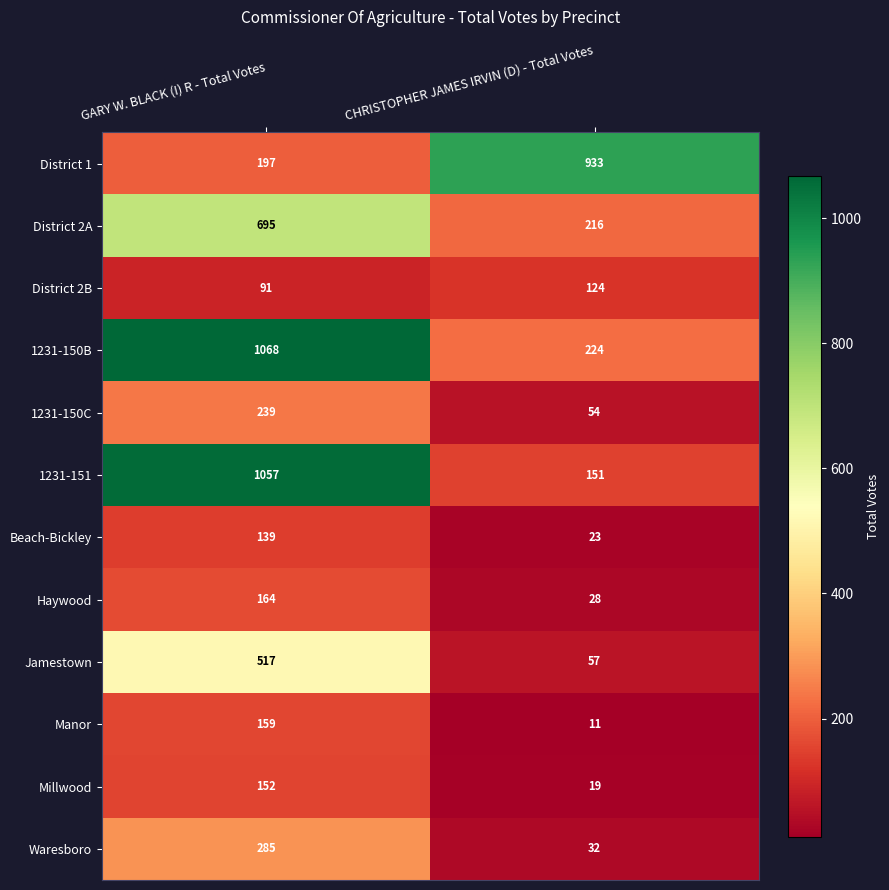

The 1231-151 series shows 202 at CHRISTOPHER JAMES IRVIN (D) - Total Votes. True or false?

False